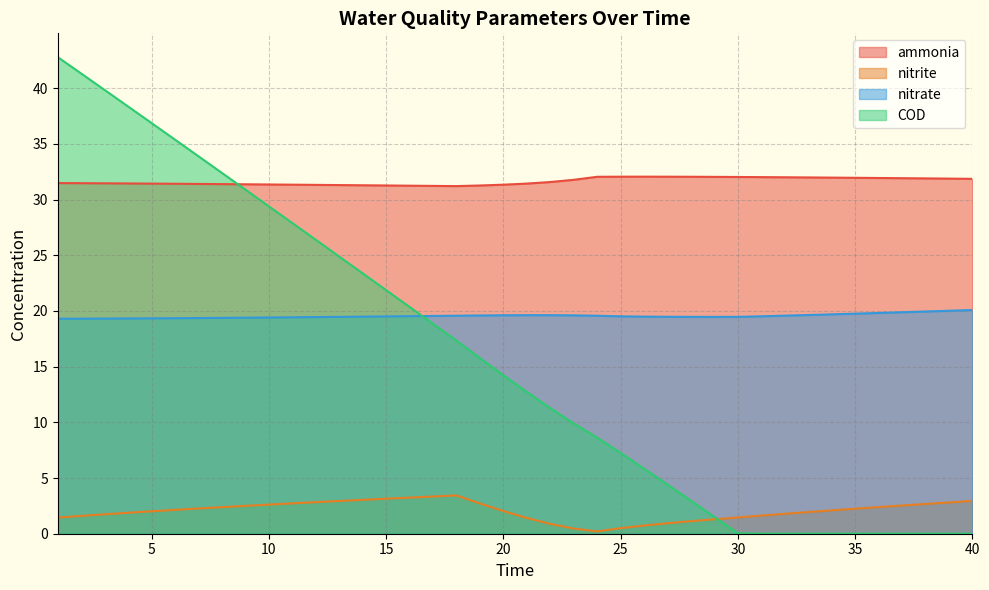

At which category is the sum across all series the highest?

1